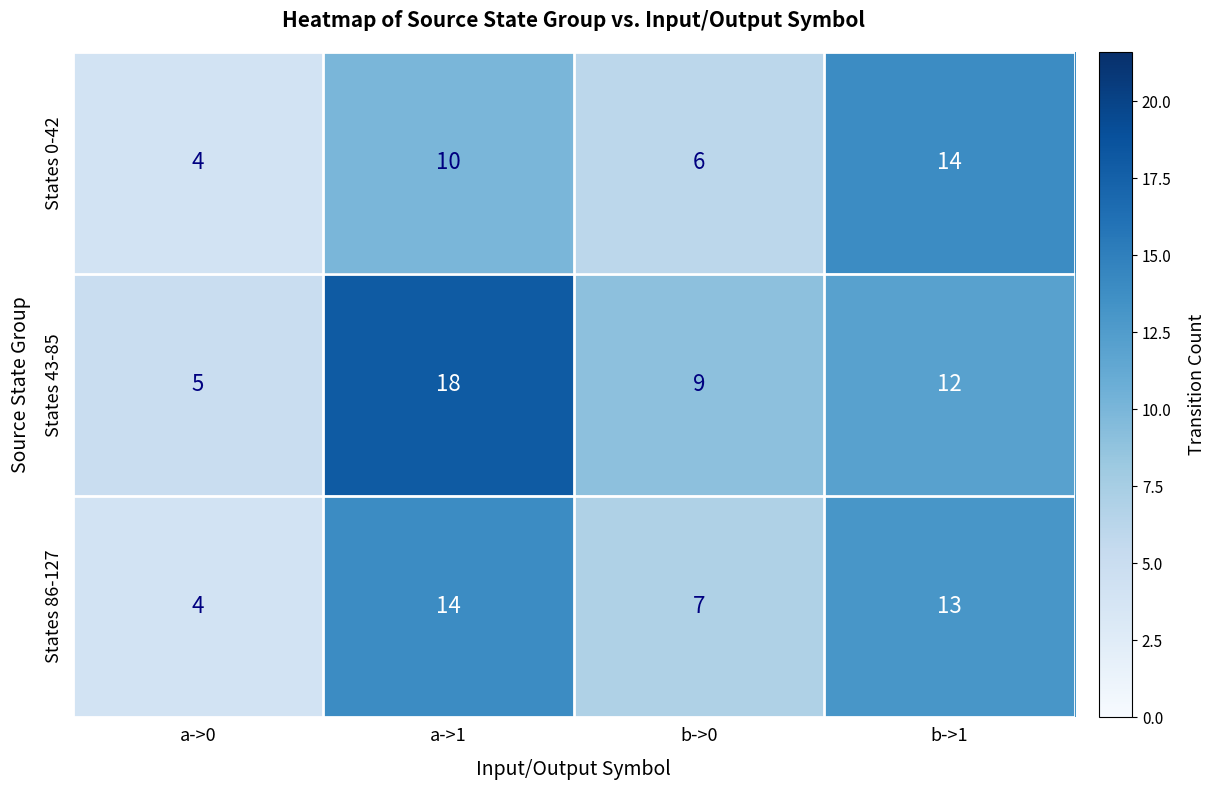

What is the total value across all series at a->1?

42